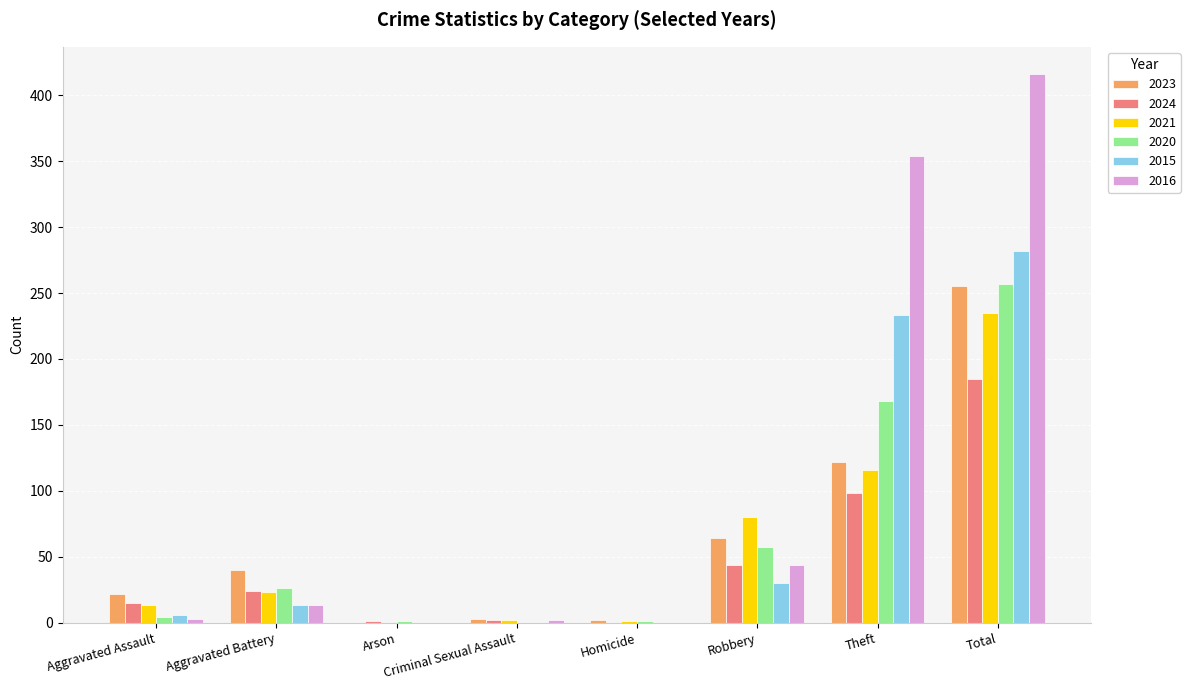

What value does the 2023 series have at Total?

255